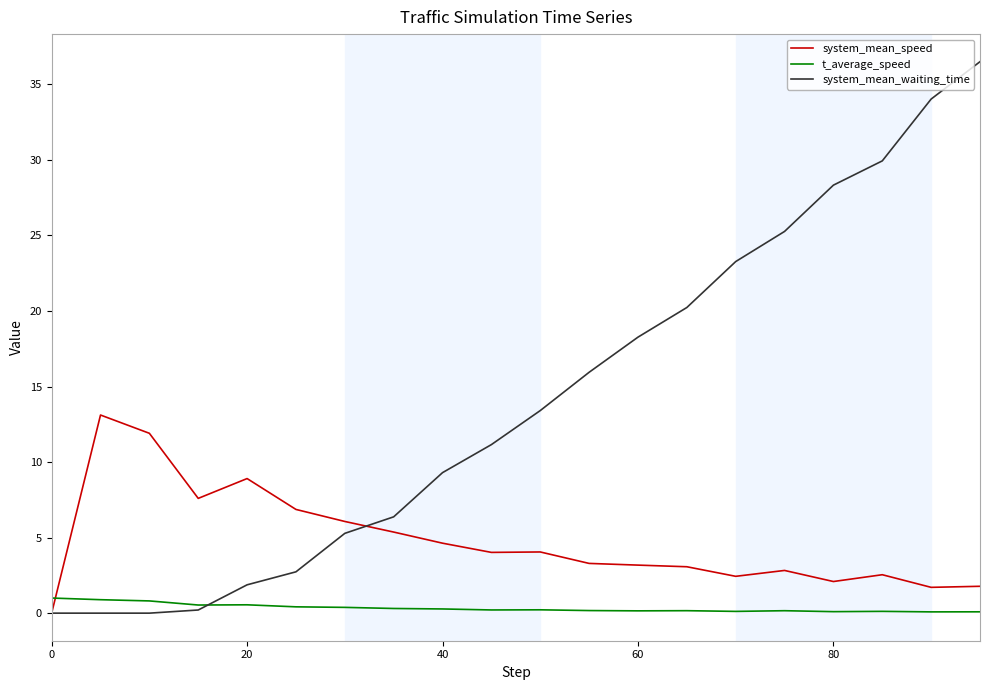

How many series are shown in this chart?

3